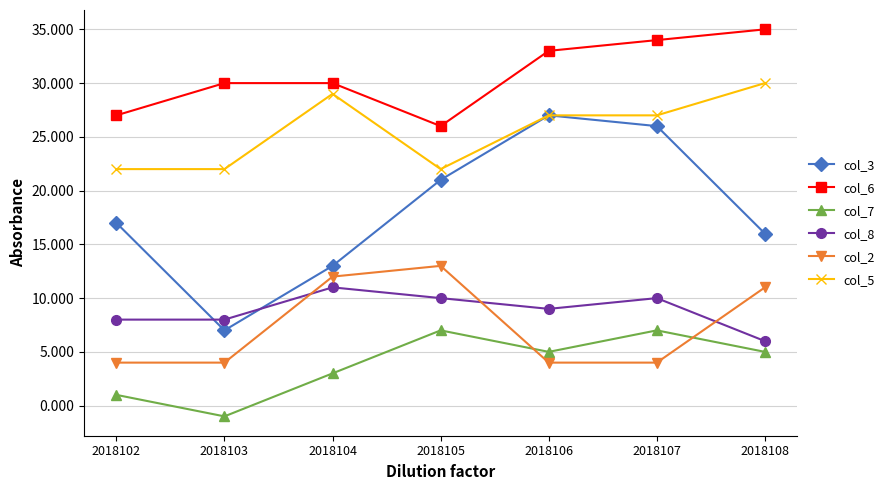

Is it true that col_3 equals 17 at 2018102?

True